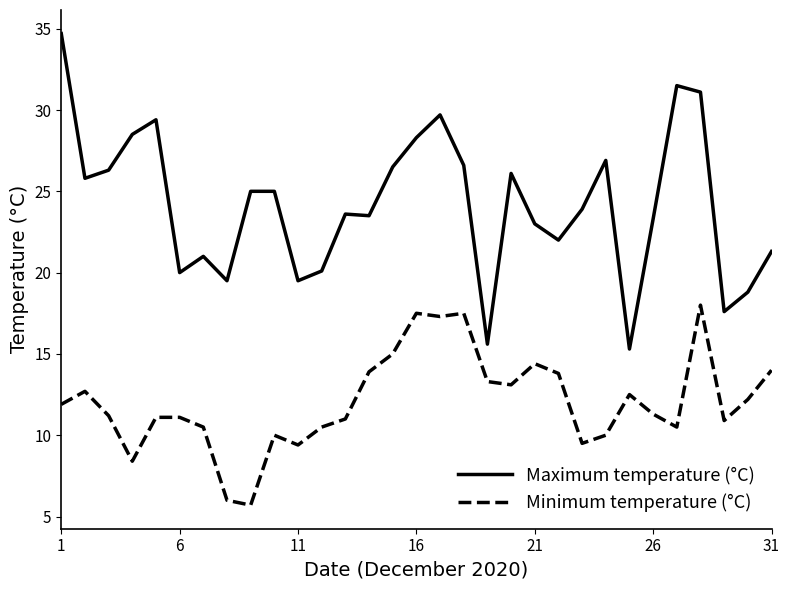

What is the greatest value displayed?

34.7